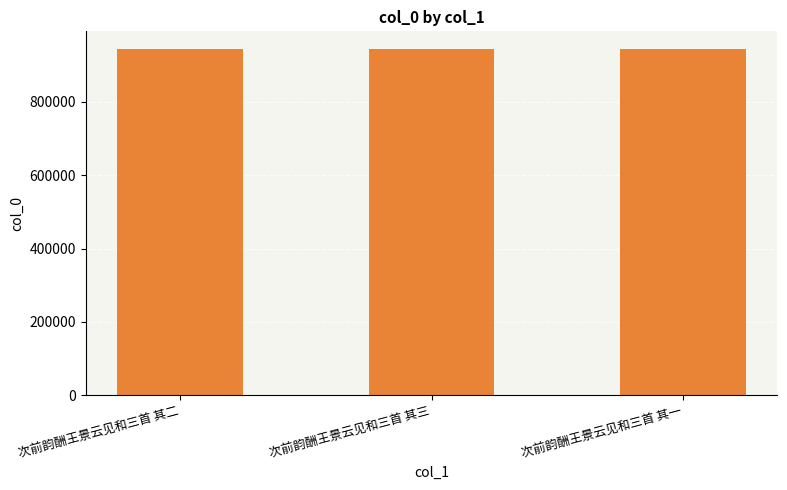

Count the values in the range 944639 to 944641.

3